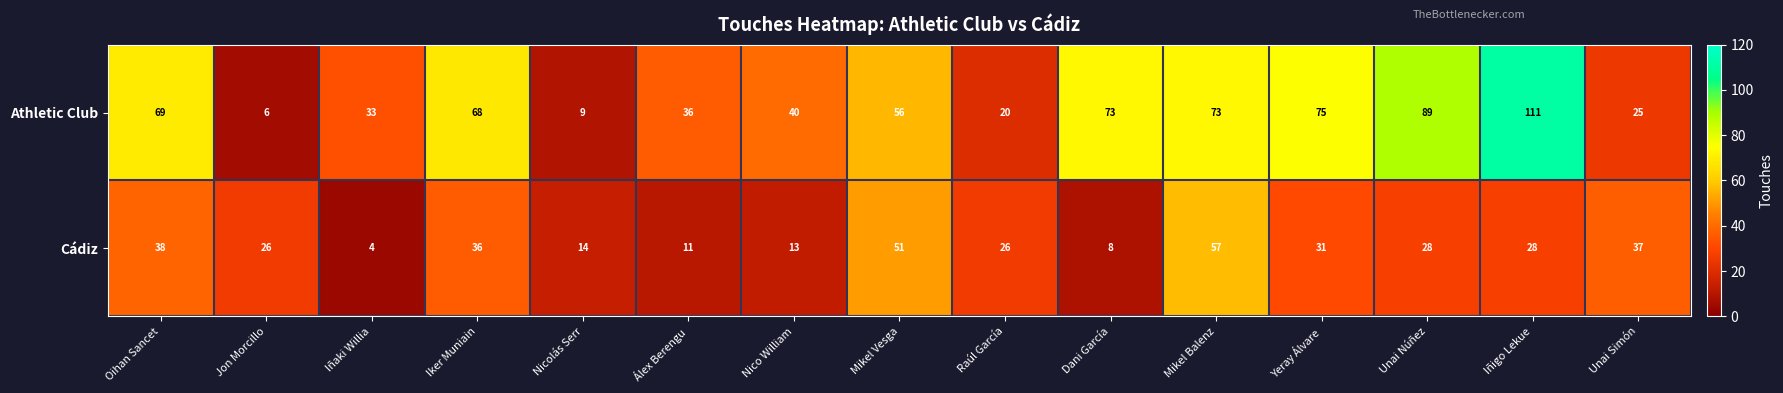

What is the sum of the Cádiz values at Iker Muniain and Iñigo Lekue?

64